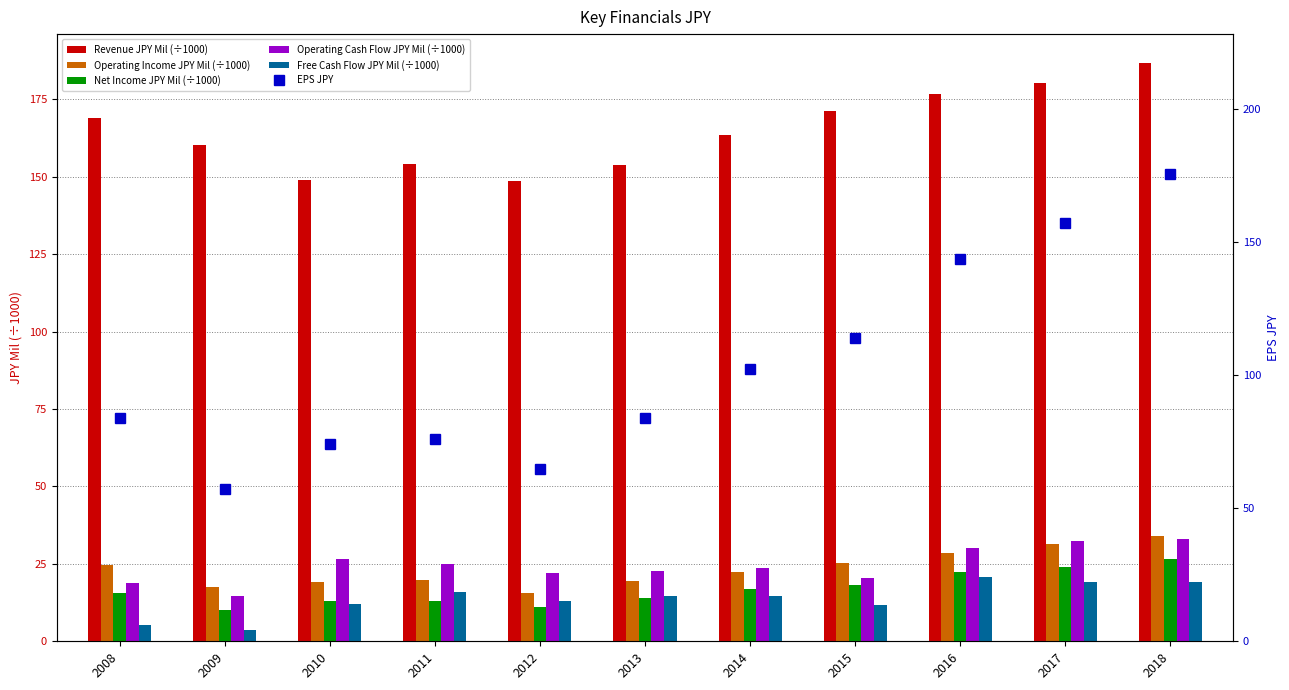

Between 2011 and 2010, which is larger?

2011